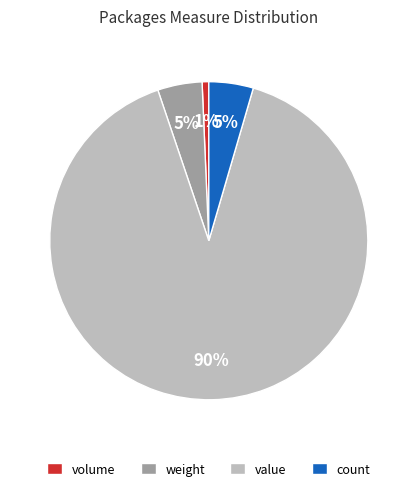

Is value the majority of the pie?

Yes